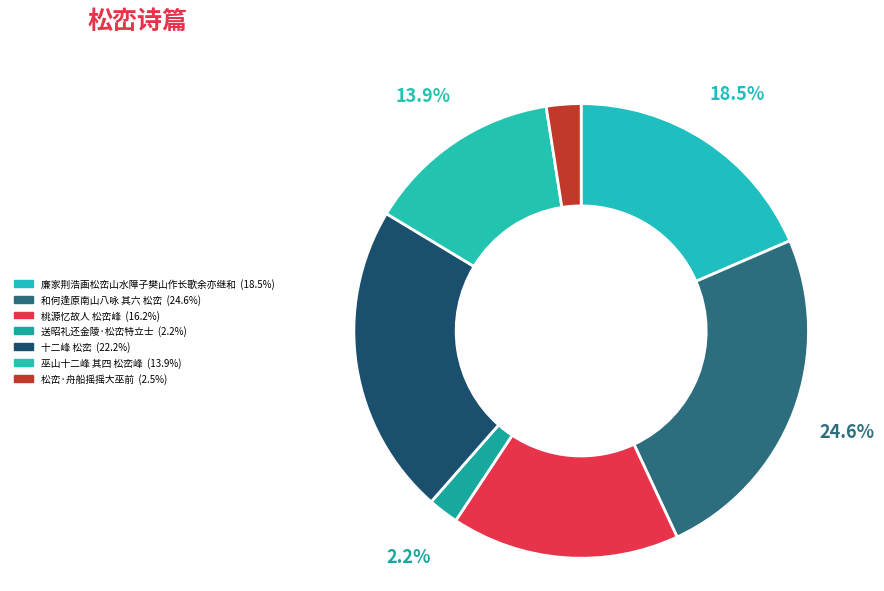

Count the number of slices in the pie.

7